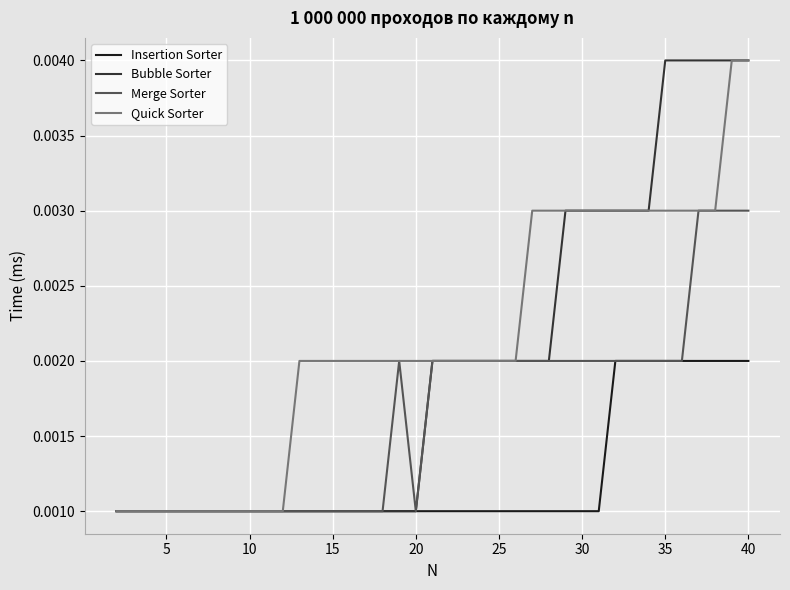

List the series in order of their overall mean, lowest first.

Insertion Sorter, Merge Sorter, Bubble Sorter, Quick Sorter